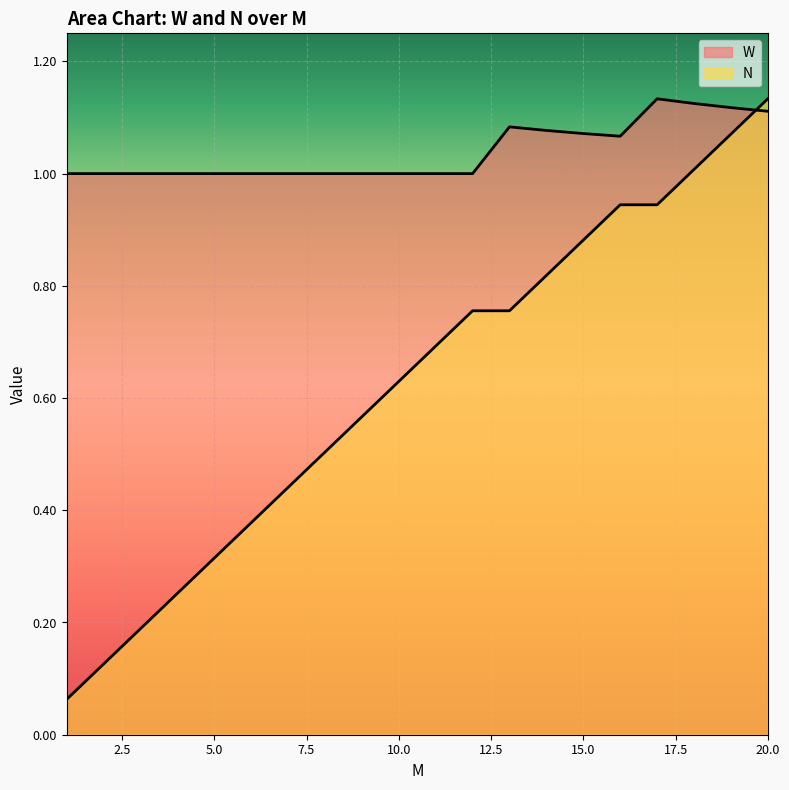

The value of W at 1 is 1.0. True or false?

True